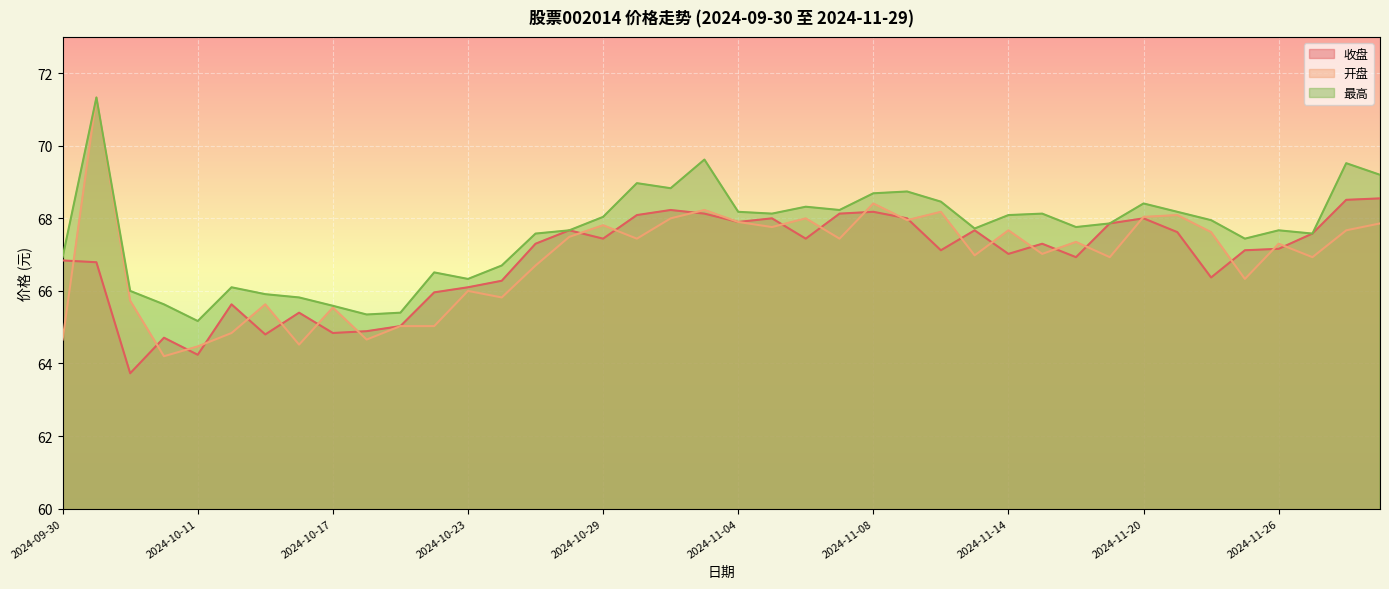

How many lines are shown in the chart?

3